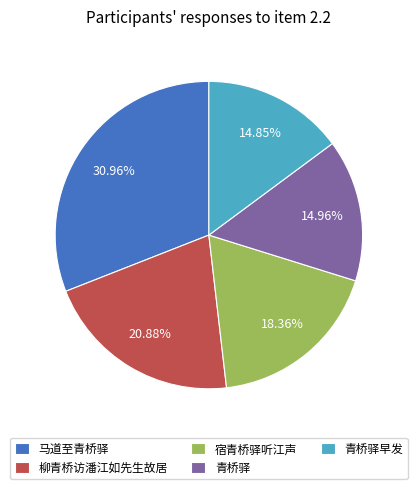

To the nearest percent, what percentage of the pie is 马道至青桥驿?

31%